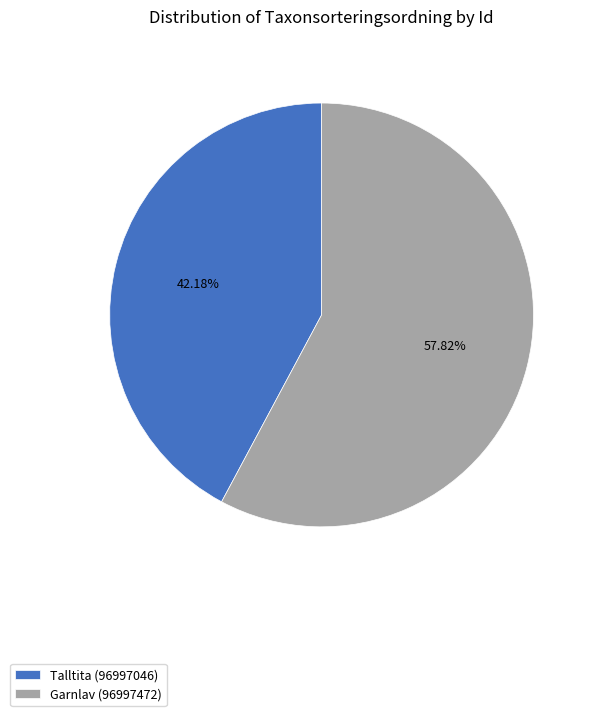

The Talltita (96997046) slice represents 42% of the pie. True or false?

True